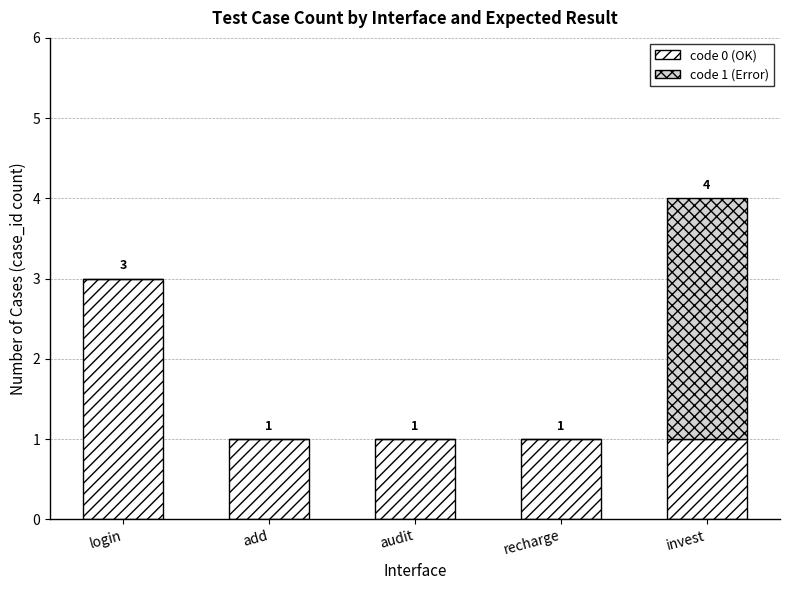

How many code 0 (OK) values are between 1 and 2?

4